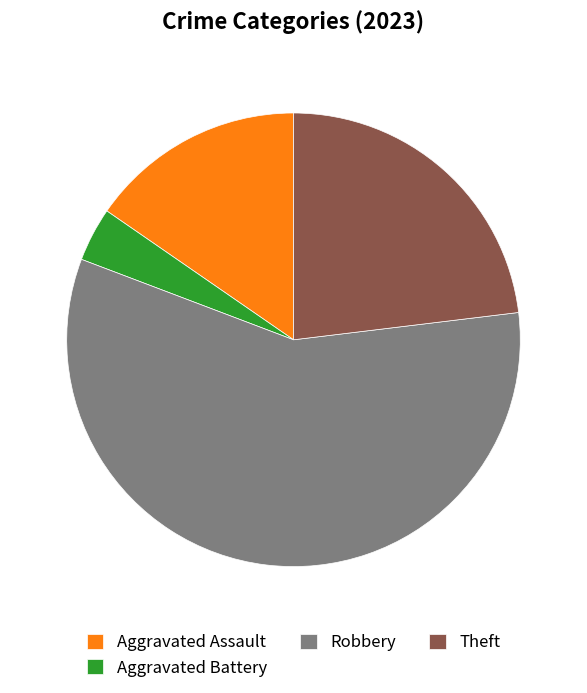

Between Theft and Aggravated Battery, which is larger?

Theft